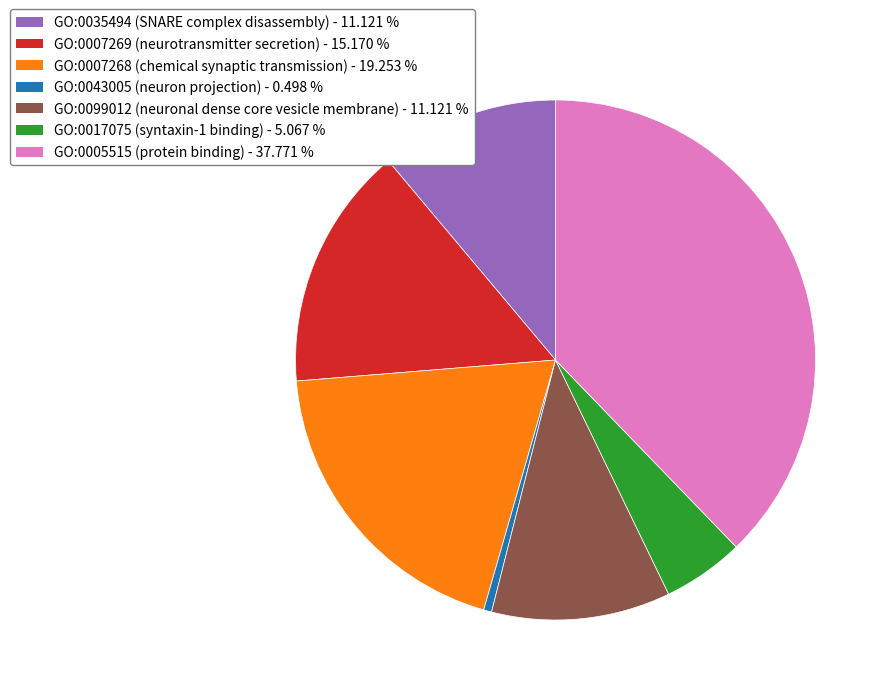

Does GO:0017075 (syntaxin-1 binding) represent more than half of the total?

No